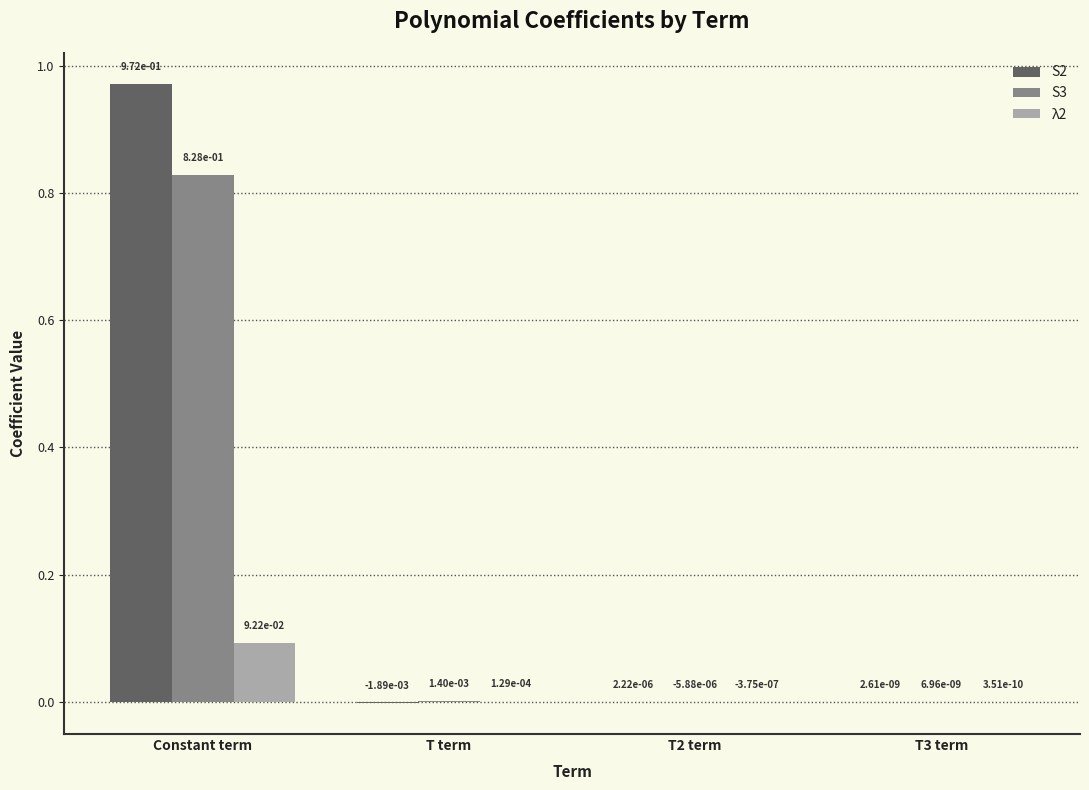

Which series has the largest total across all categories?

S2